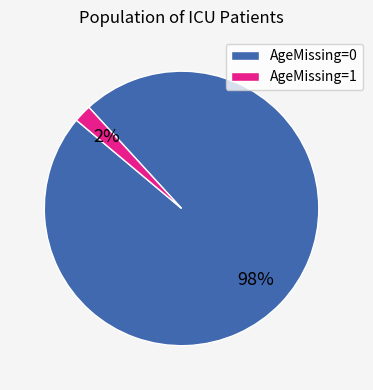

Count the number of slices in the pie.

2